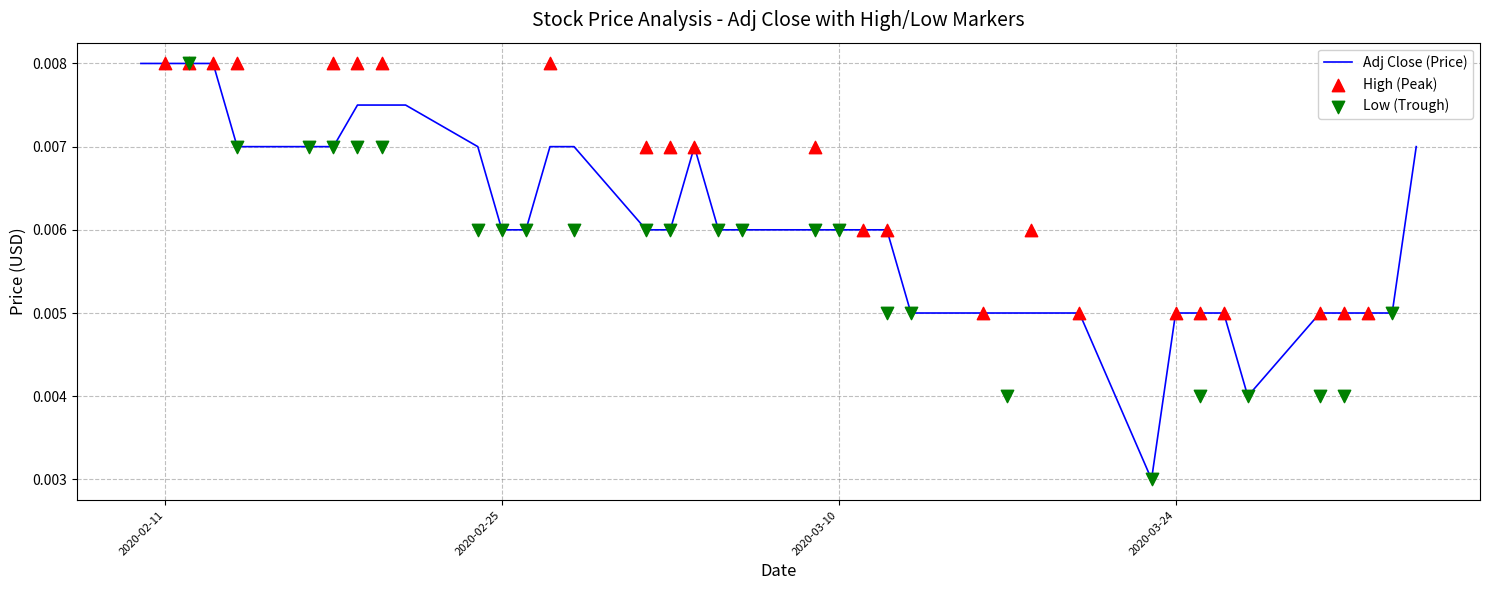

Which series has the largest Y range (max minus min)?

Adj Close